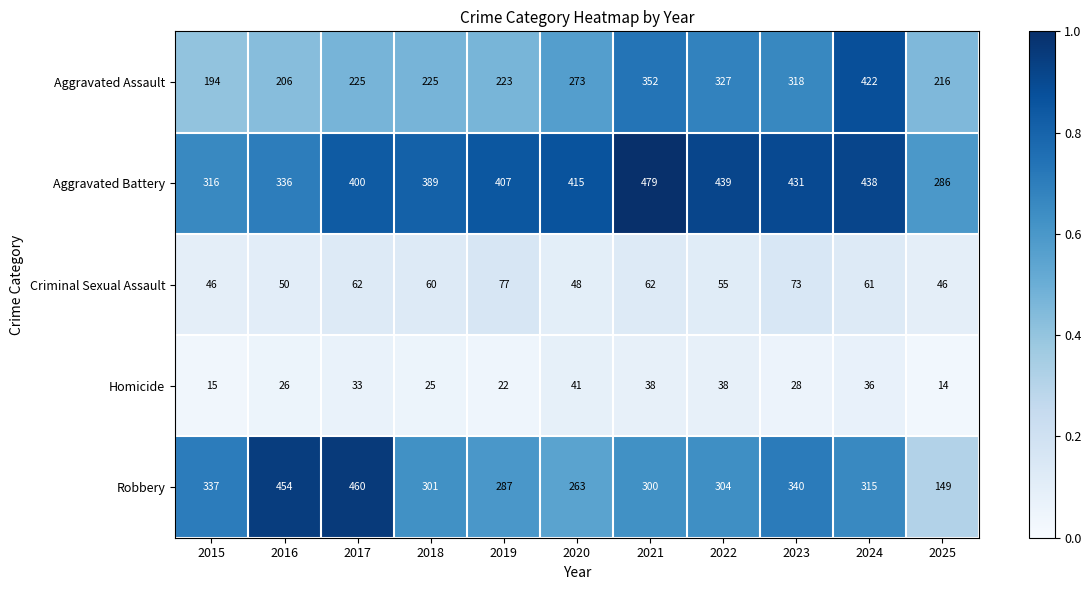

What is the maximum value shown in the chart?

479